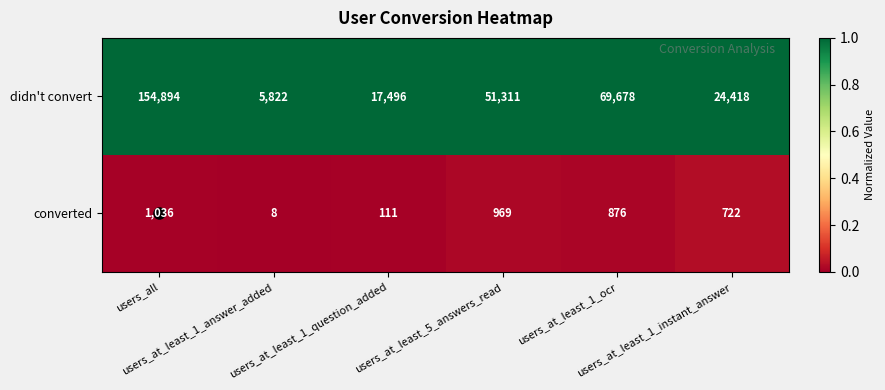

How many categories are shown in the chart?

6